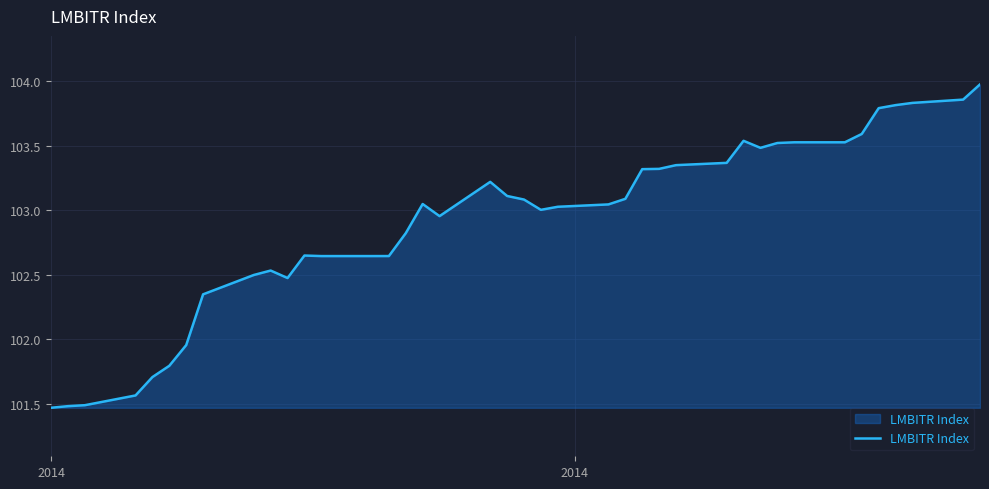

What is the greatest value displayed?

104.0